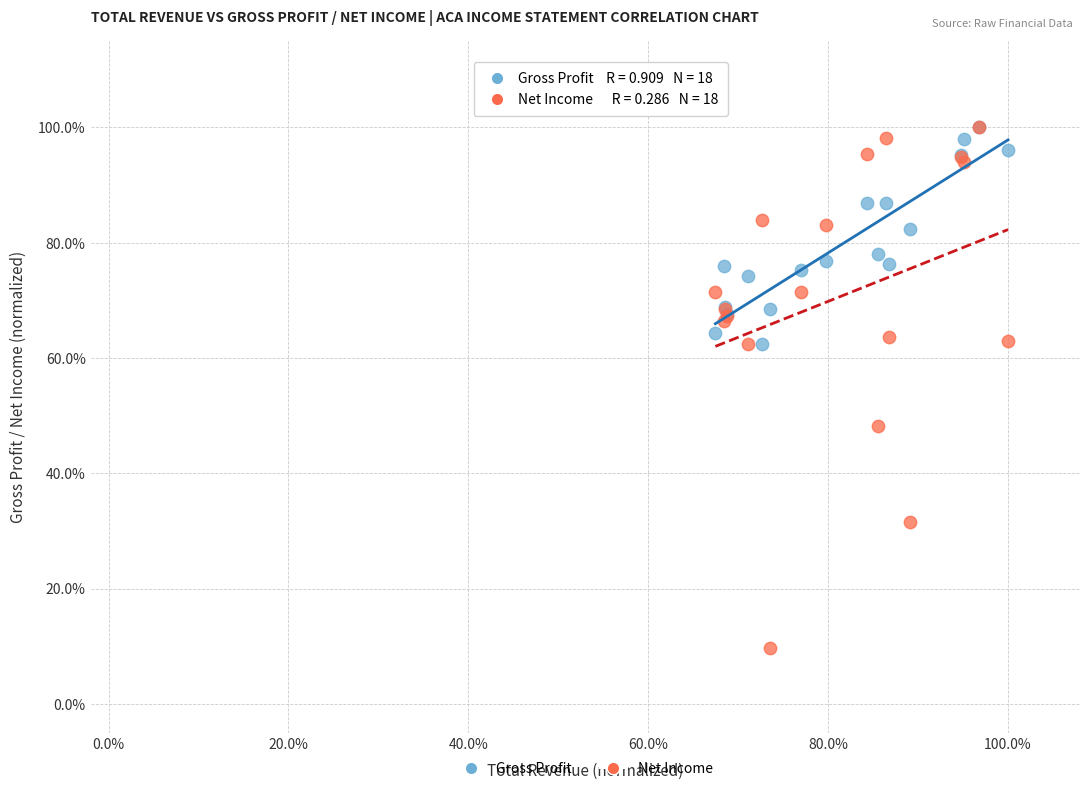

Which series contains the lowest Y value?

Net Income